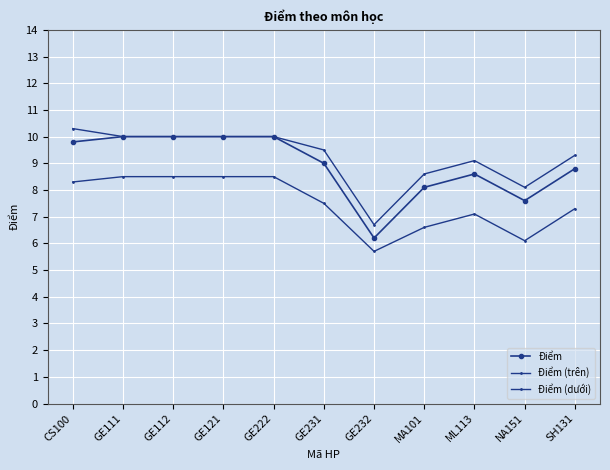

How many lines are shown in the chart?

3